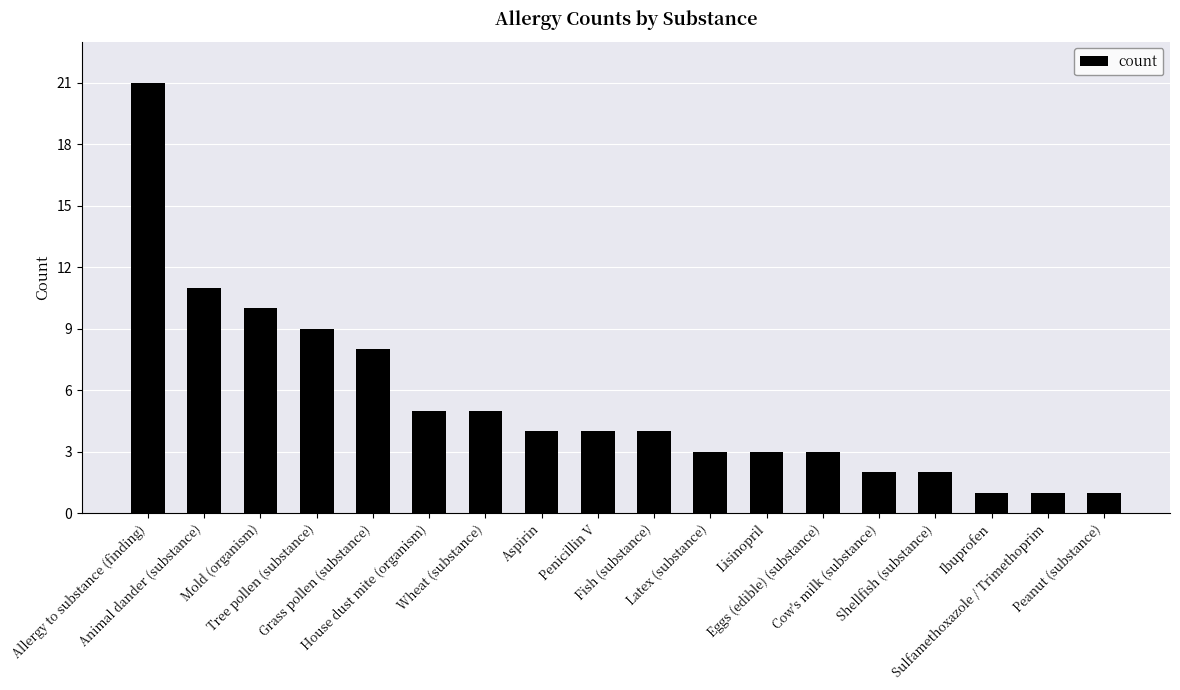

At which label is the value closest to 11?

Animal dander (substance)